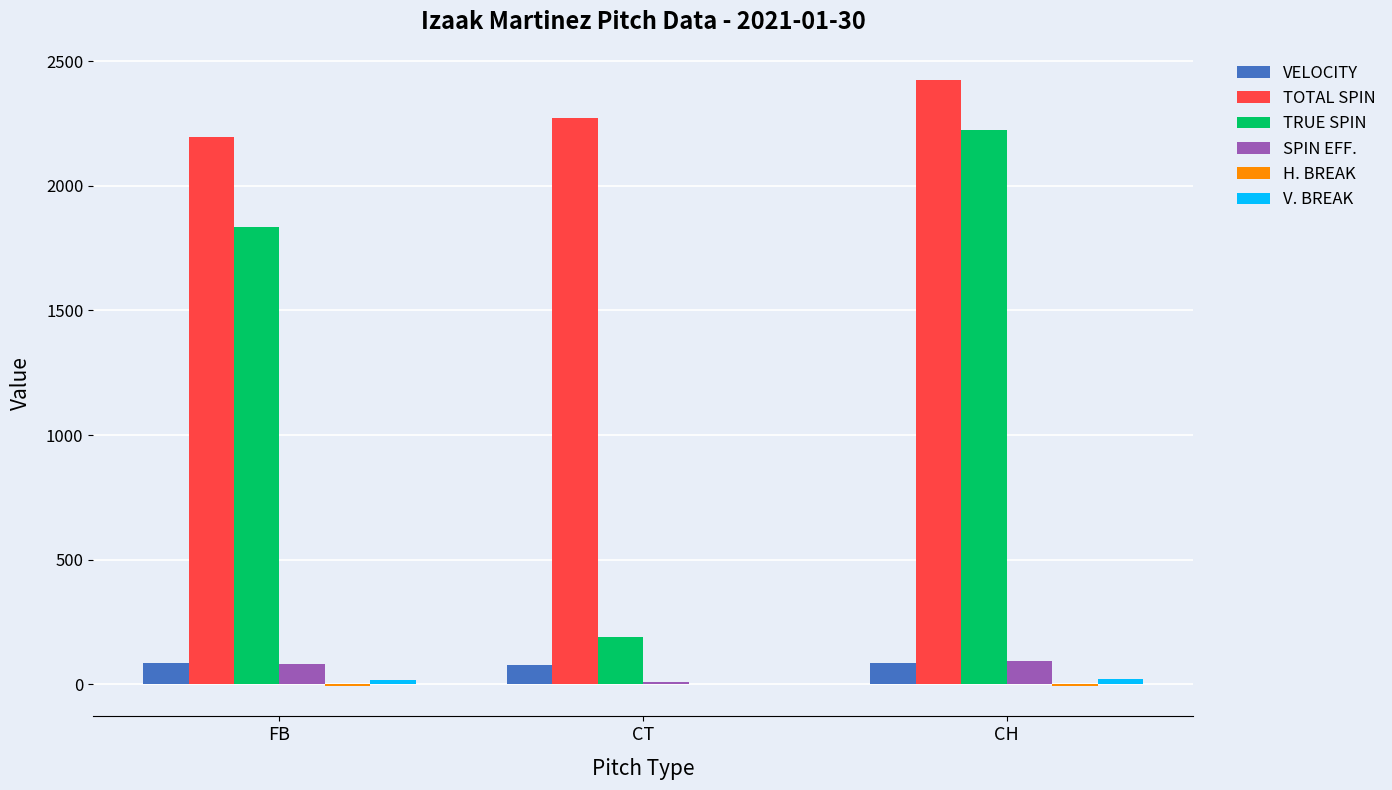

What is the difference between the SPIN EFF. values at FB and CH?

8.3